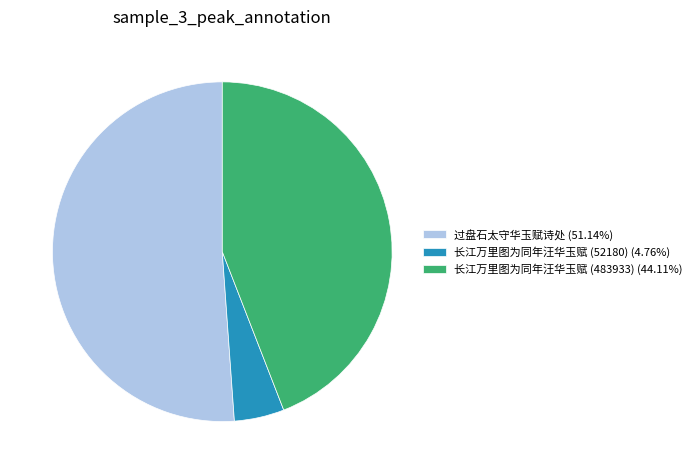

How many slices are in this pie chart?

3